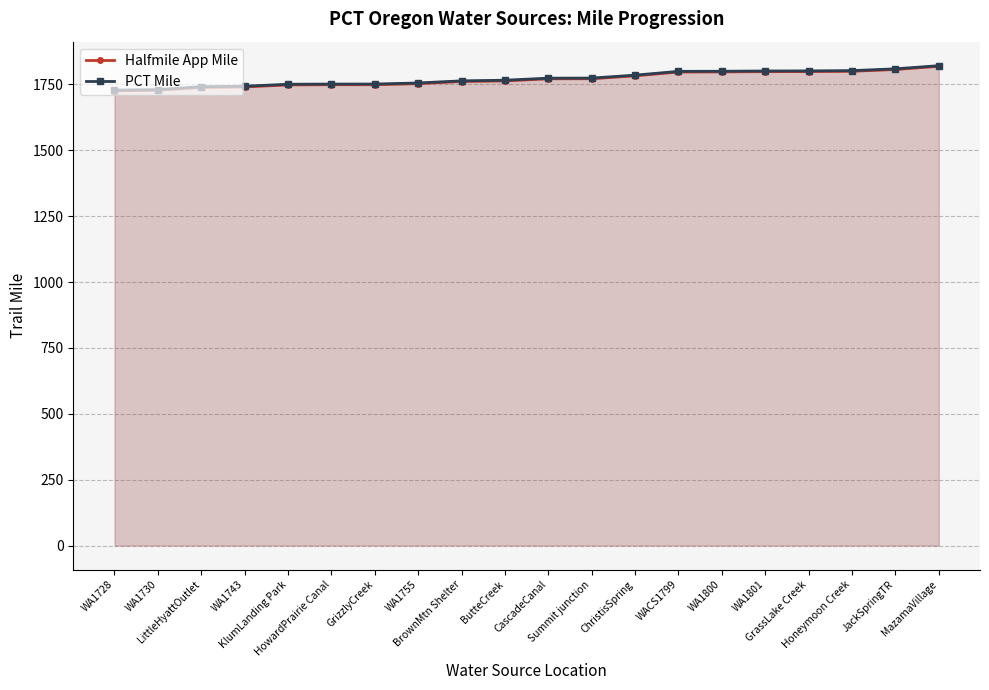

What is the average value of the Halfmile App Mile series?

1769.7